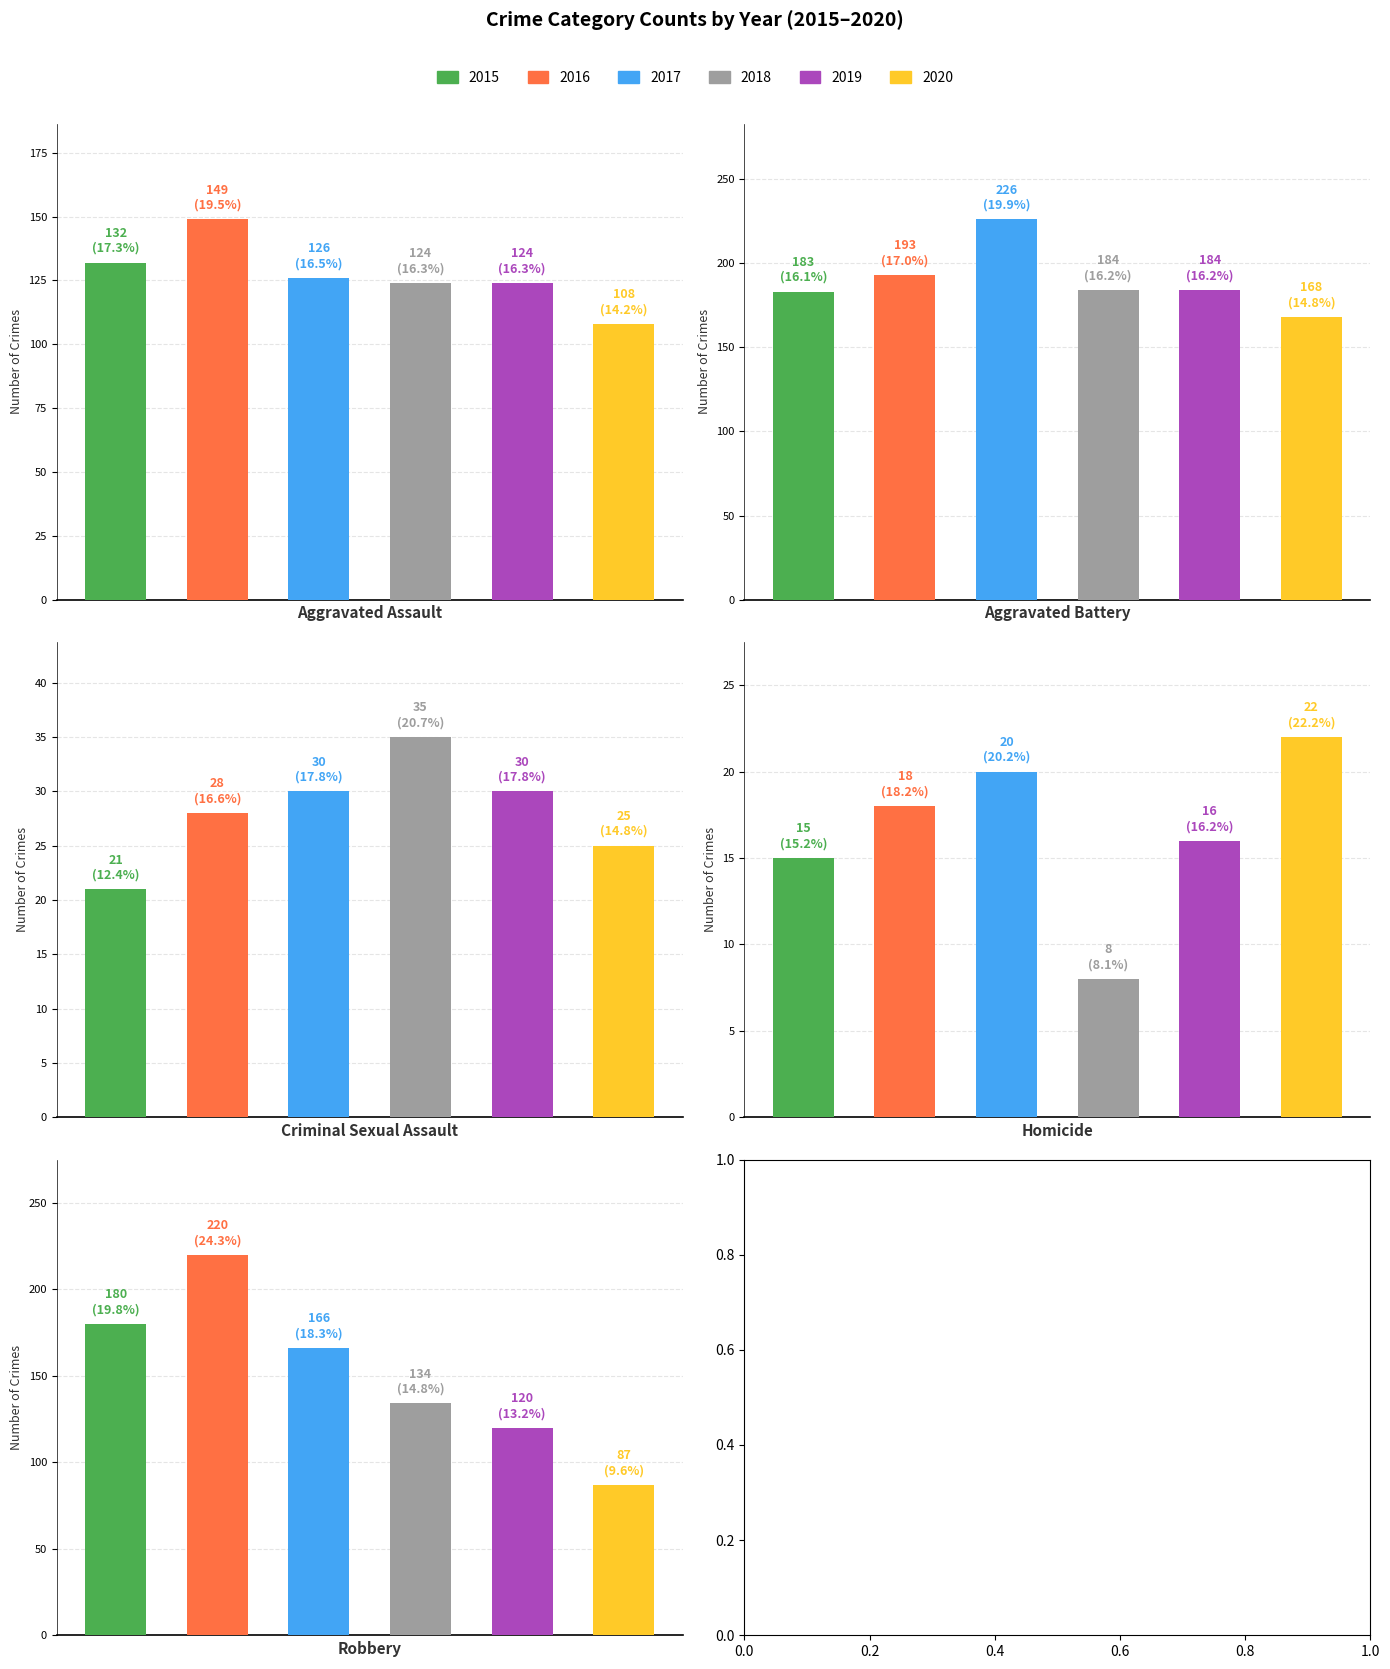

At how many categories does at least one series exceed 214?

2